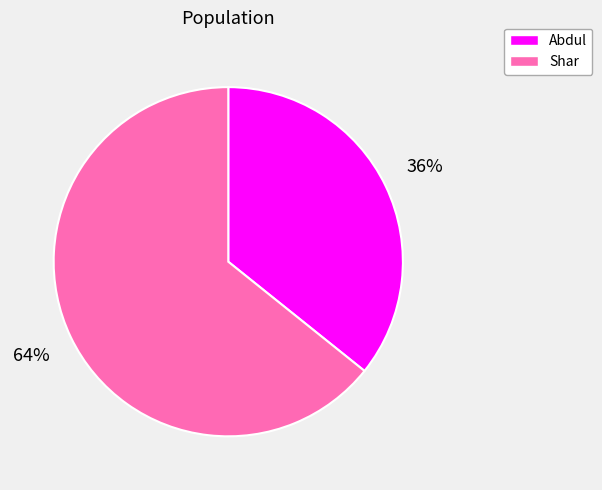

How many segments does this pie chart have?

2